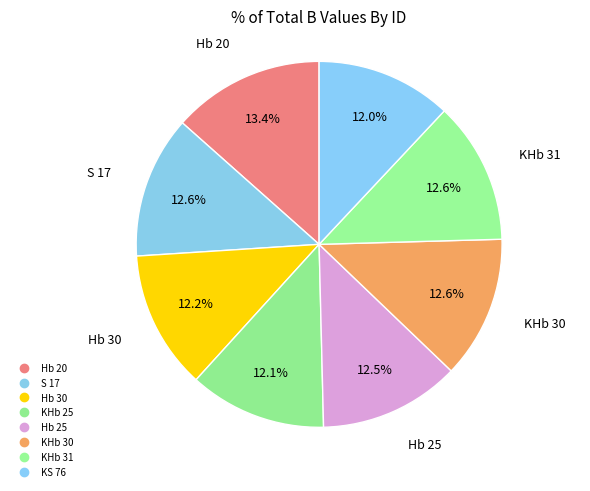

Is Hb 25 the majority of the pie?

No